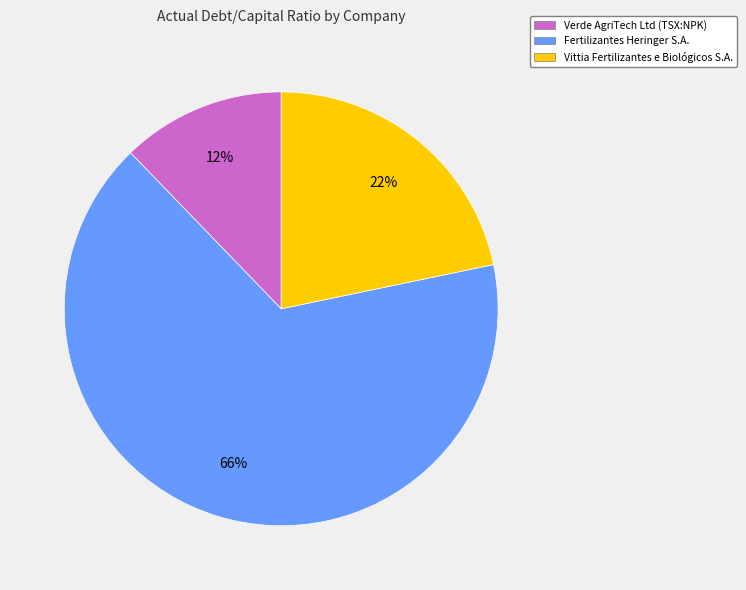

Do Fertilizantes Heringer S.A. and Verde AgriTech Ltd (TSX:NPK) together represent more than half of the pie?

Yes